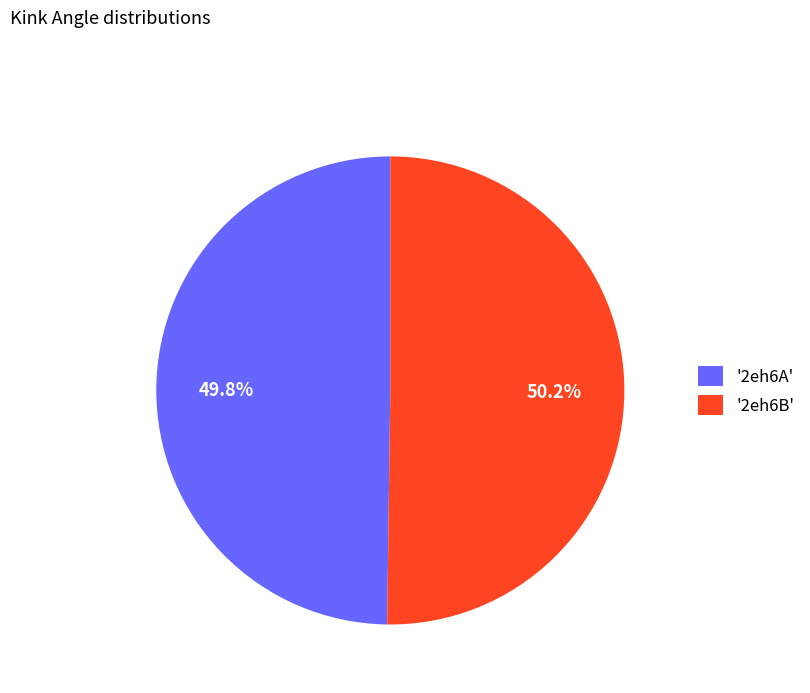

What is the ratio of the value at '2eh6B' to the value at '2eh6A'?

1.0